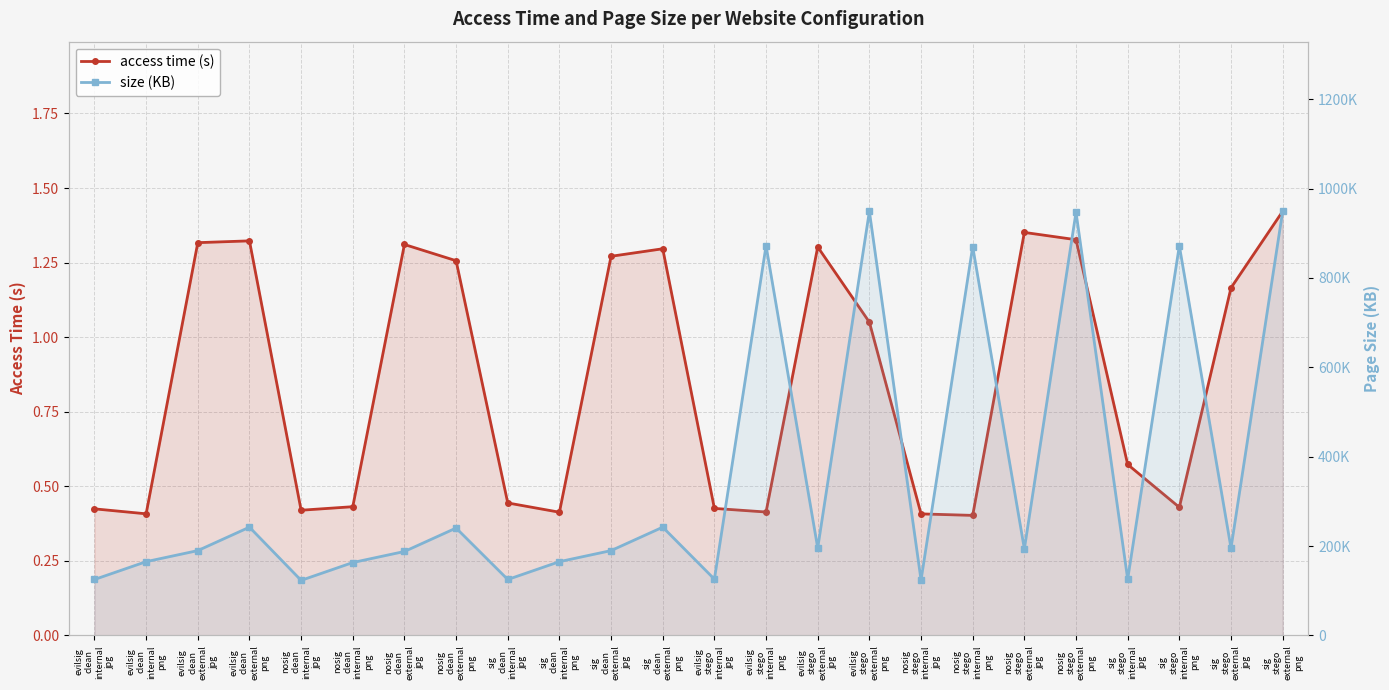

At which label is access time (s) closest to 0?

nosig
stego
internal
png